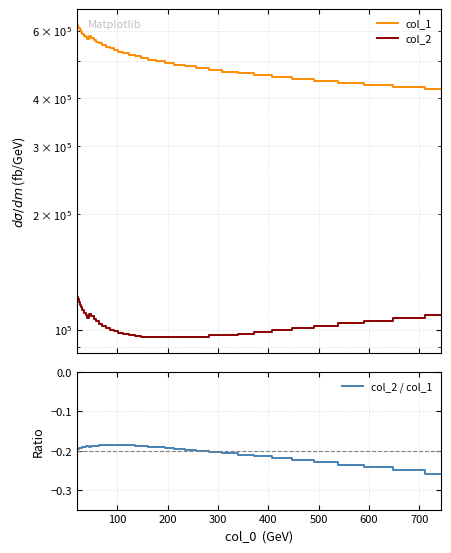

How many data points in col_2 are less than 102028?

20